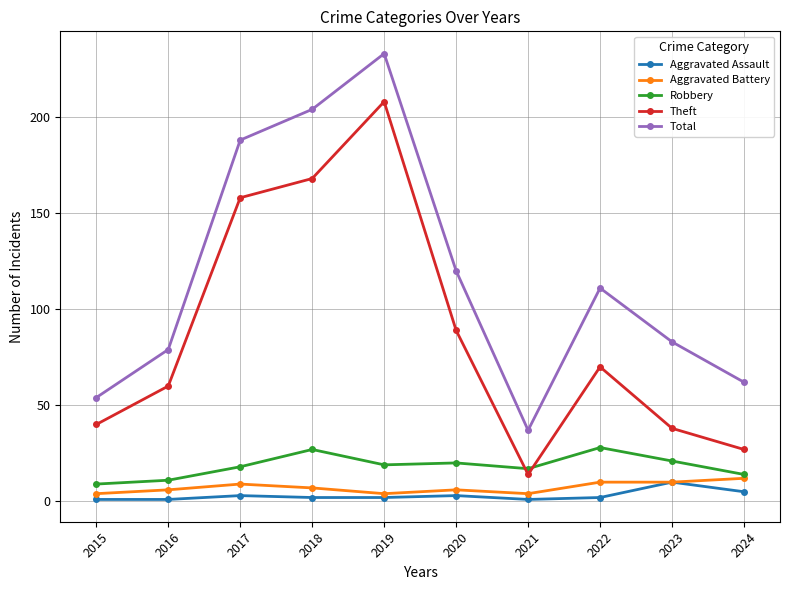

The value of Robbery at 2020 is 9. True or false?

False